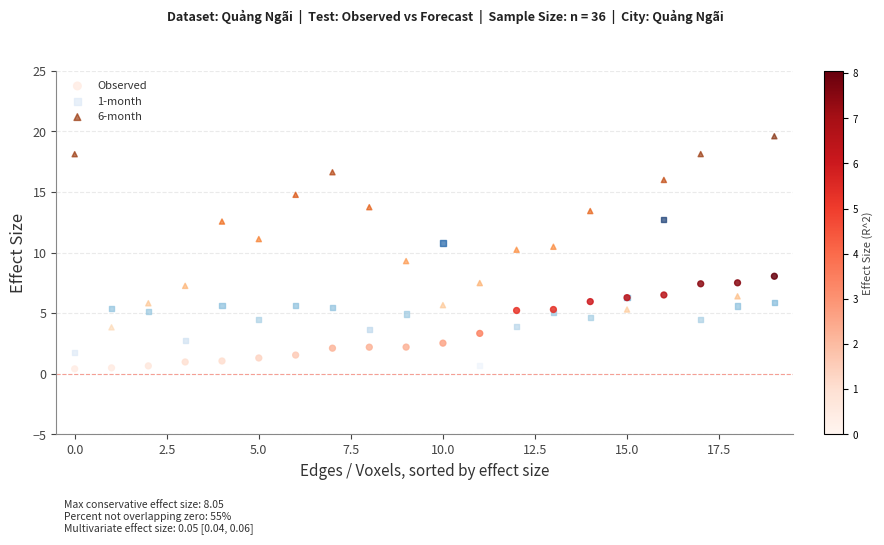

Which series has the largest Y range (max minus min)?

6-month